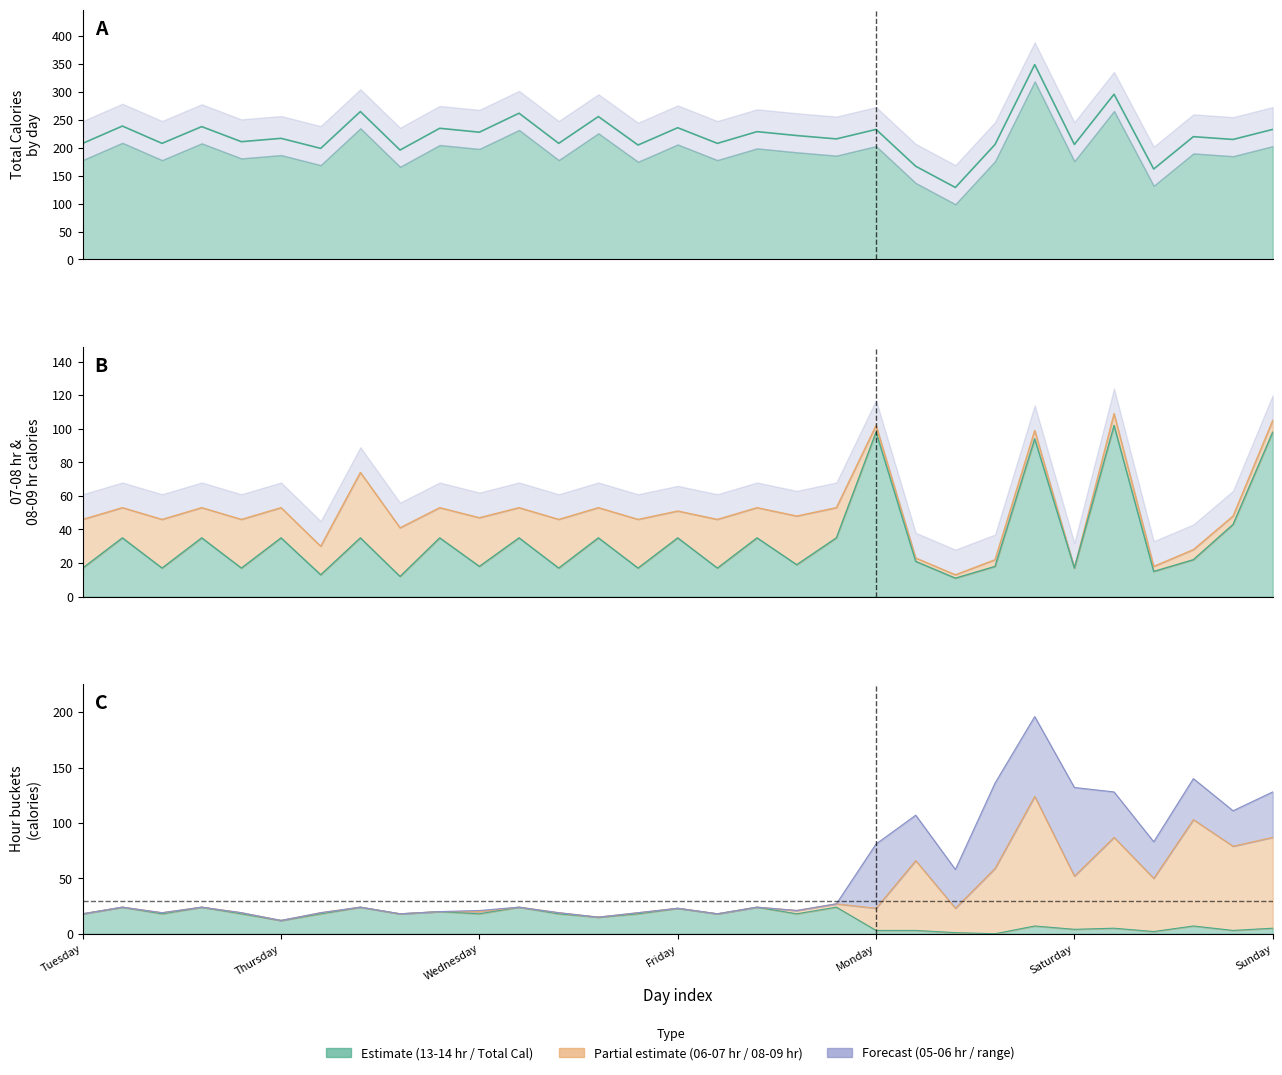

Where is 13-14 hr nearest to the value 12?

Thursday